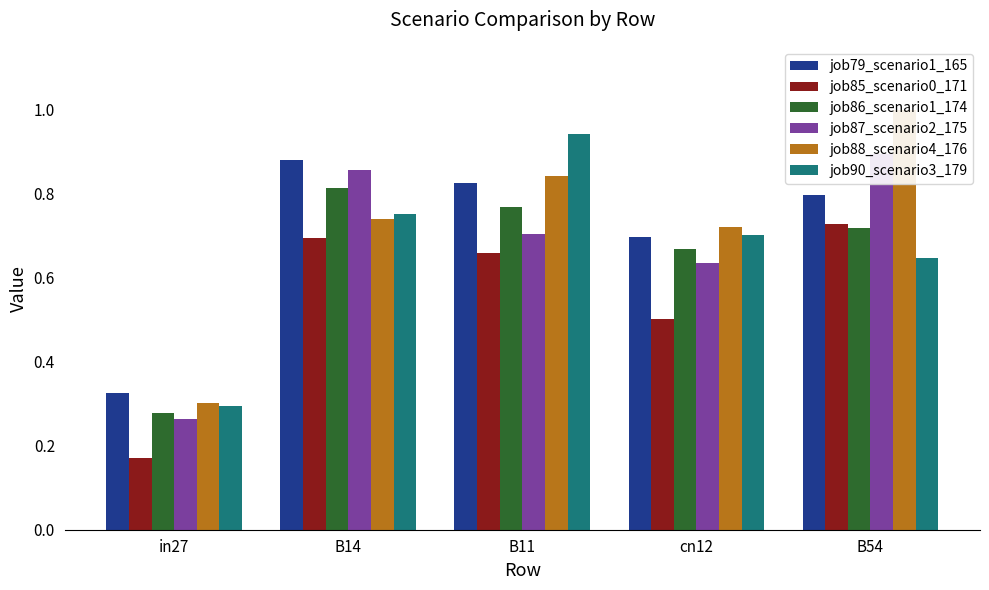

At how many categories does at least one series exceed 0?

5